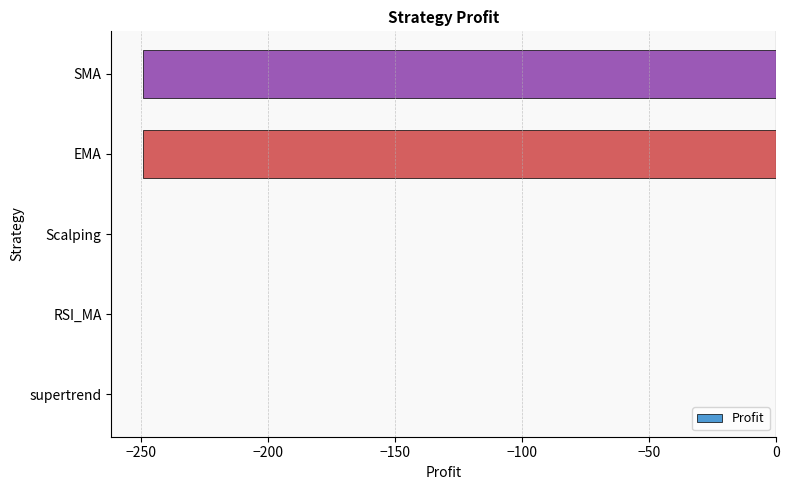

What is the sum of the values at SMA and RSI_MA?

-249.4